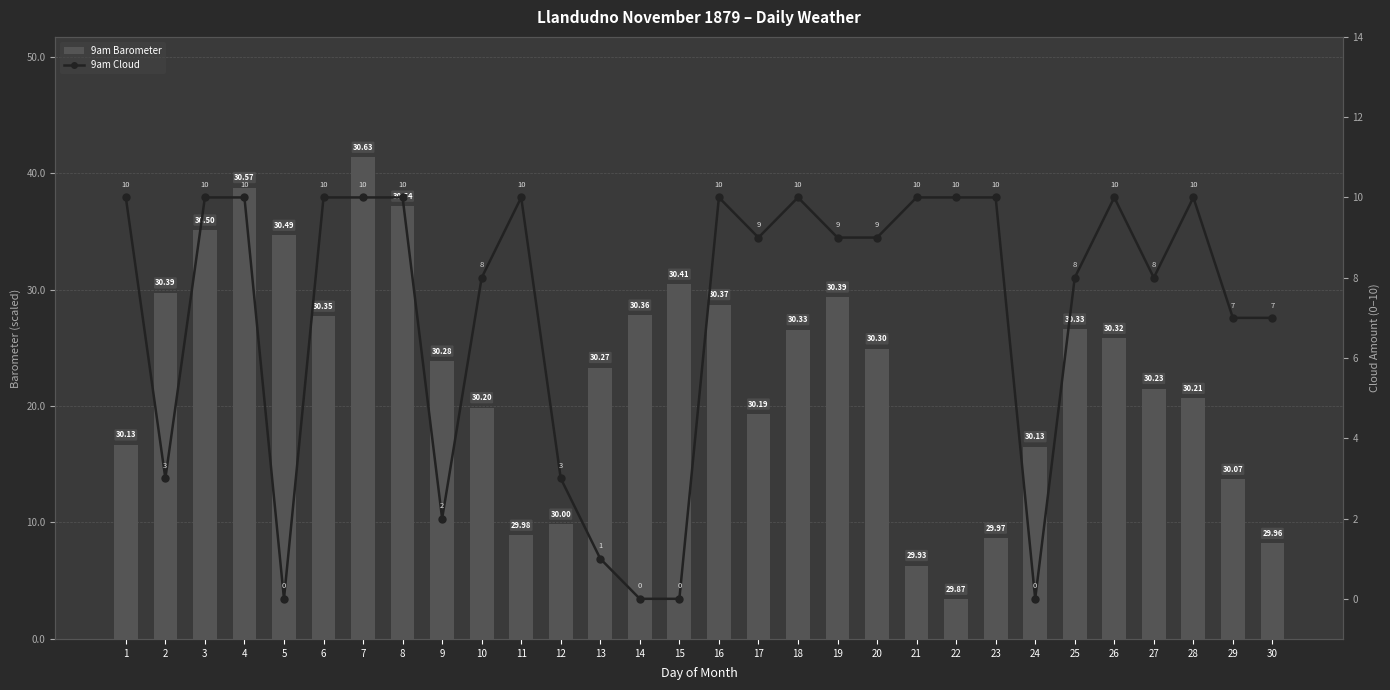

Rank the series by their average value, from highest to lowest.

9am Barometer, 9am Cloud